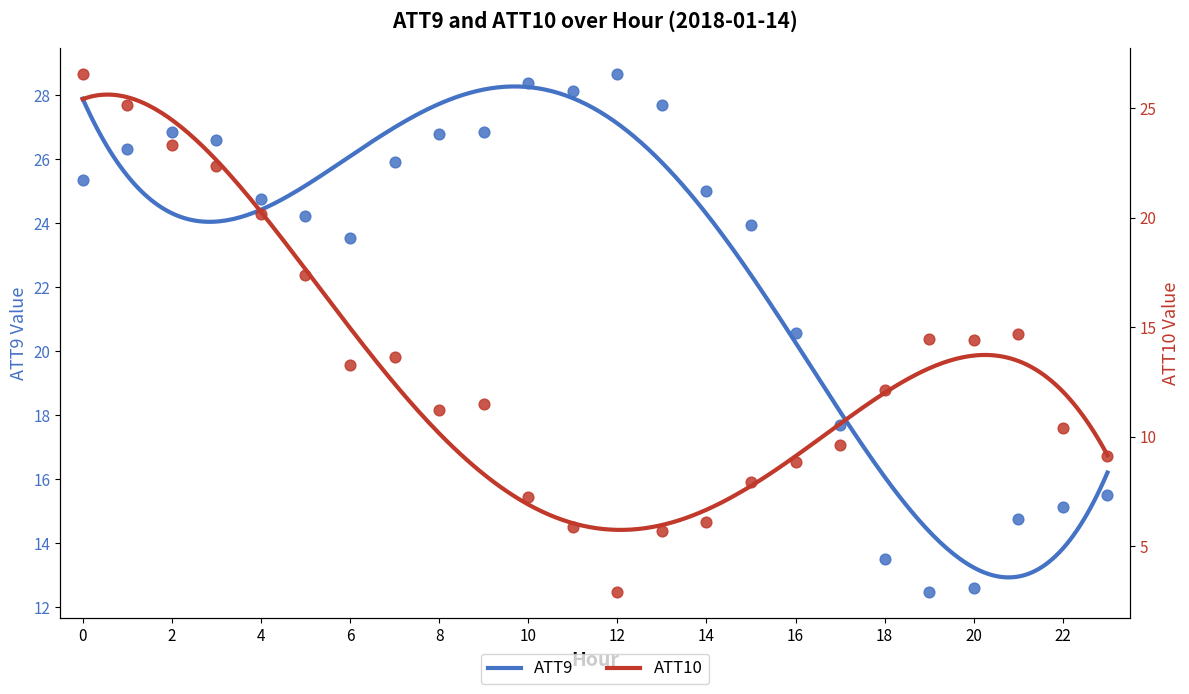

Which series has the largest total across all categories?

ATT9